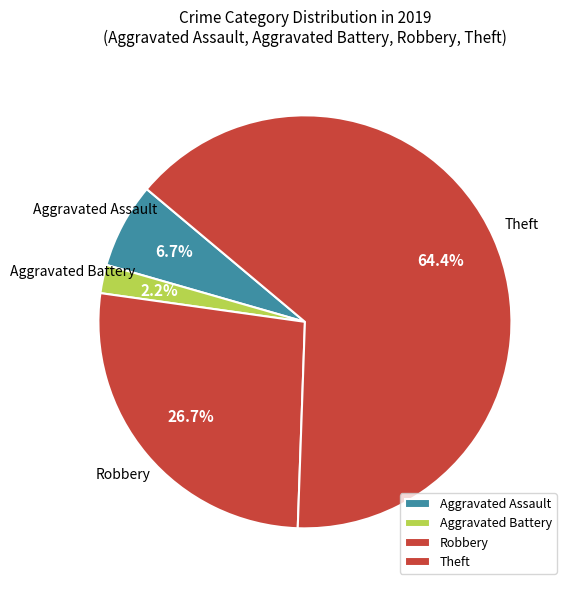

Which slice is the smallest?

Aggravated Battery